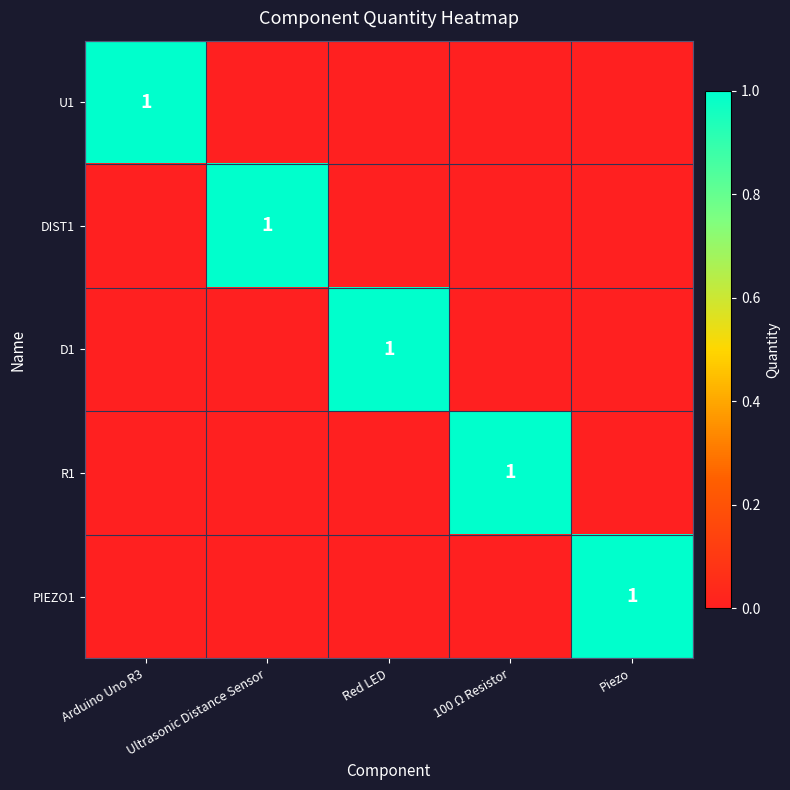

What is the sum of the U1 values at Arduino Uno R3 and Ultrasonic Distance Sensor?

1